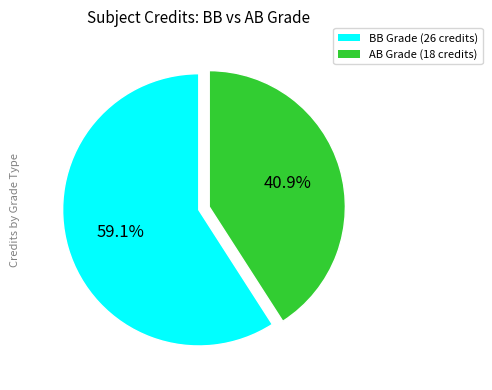

To the nearest percent, what is the average slice percentage?

50%